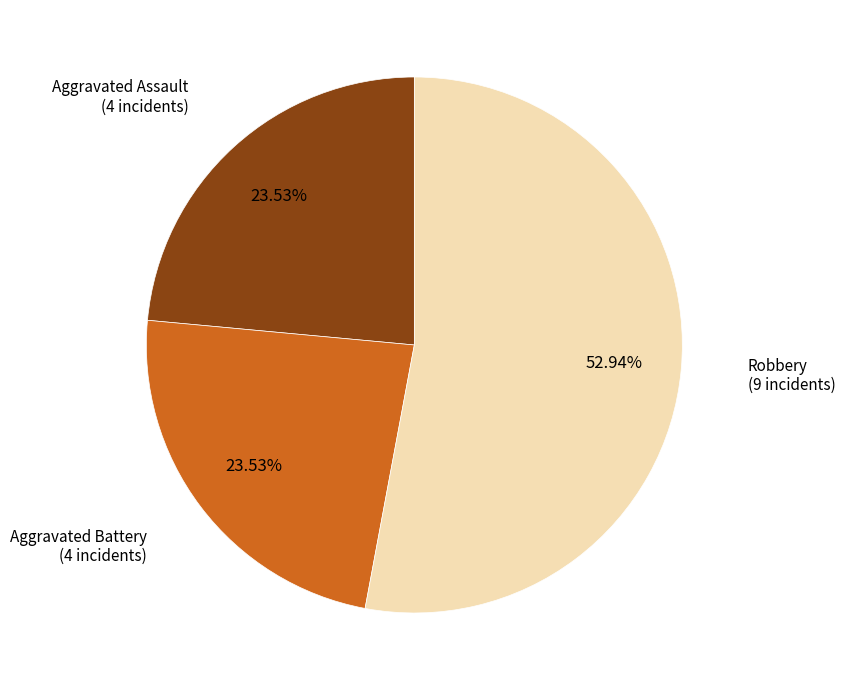

Is there any slice that represents more than half of the pie?

Yes